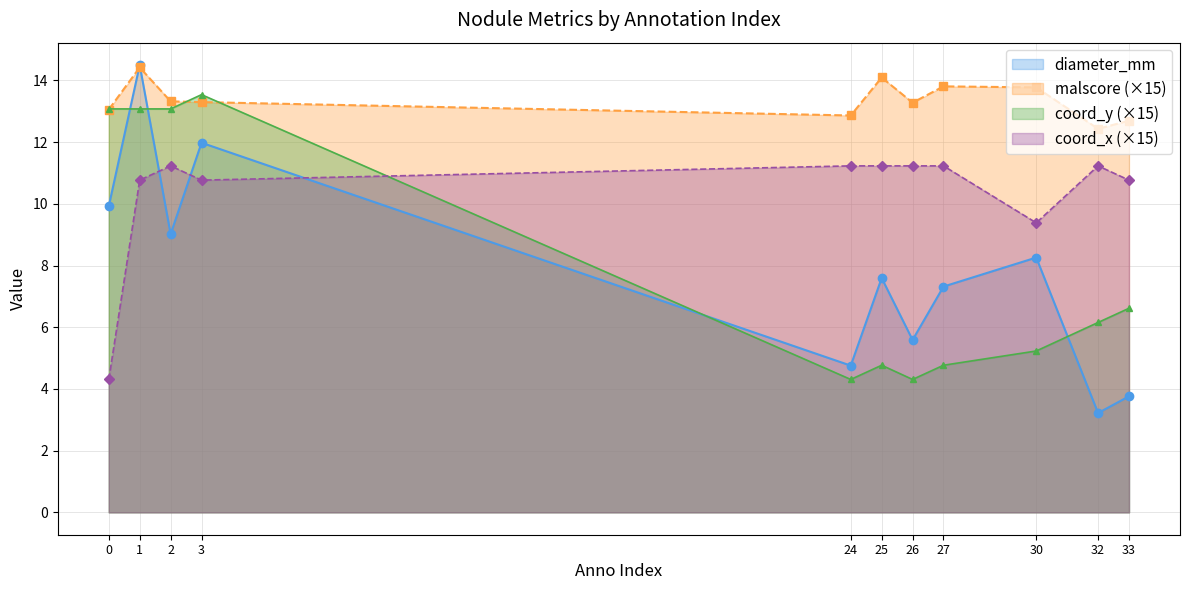

What is the difference between the diameter values at 25 and 0?

2.3